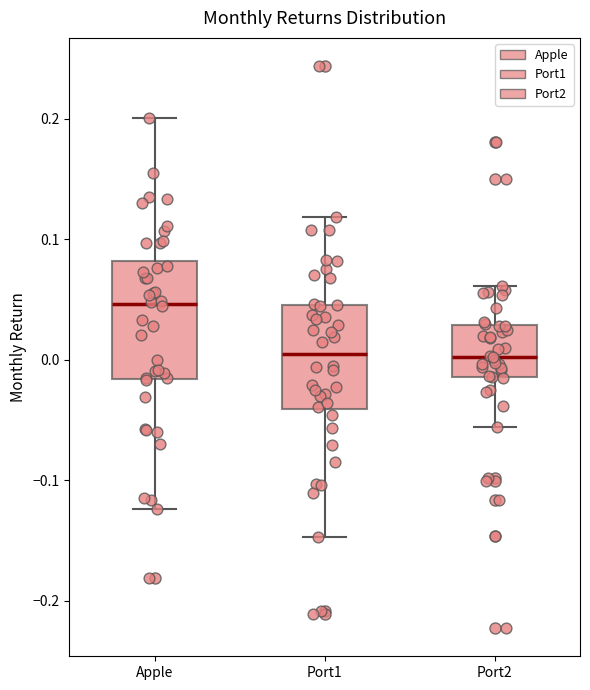

Which box is the tallest, from its lower edge to its upper edge?

Apple